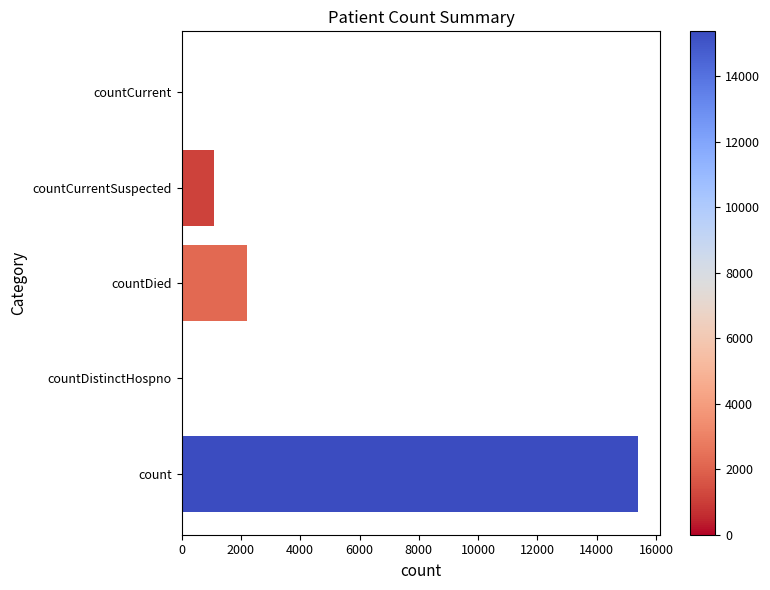

The value at countDied is 3399. True or false?

False